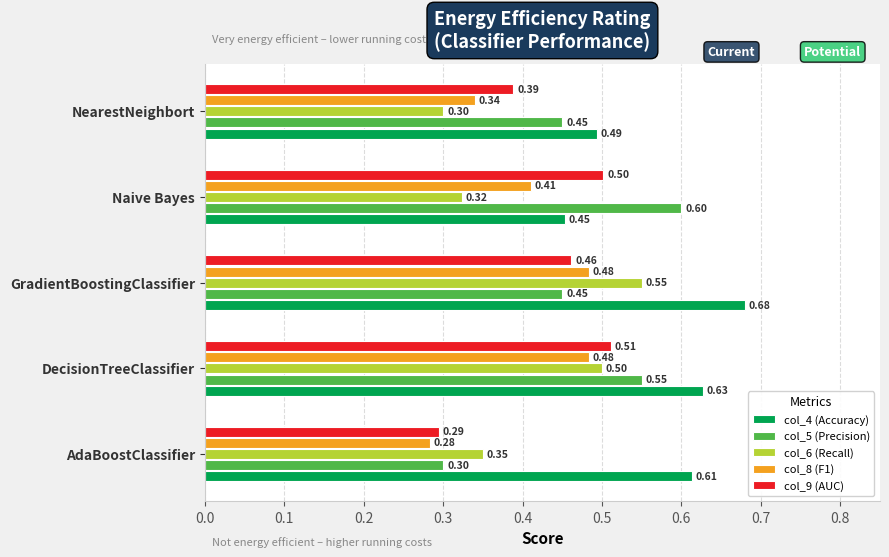

List the series in order of their peak value, highest first.

col_4 (Accuracy), col_5 (Precision), col_6 (Recall), col_9 (AUC), col_8 (F1)